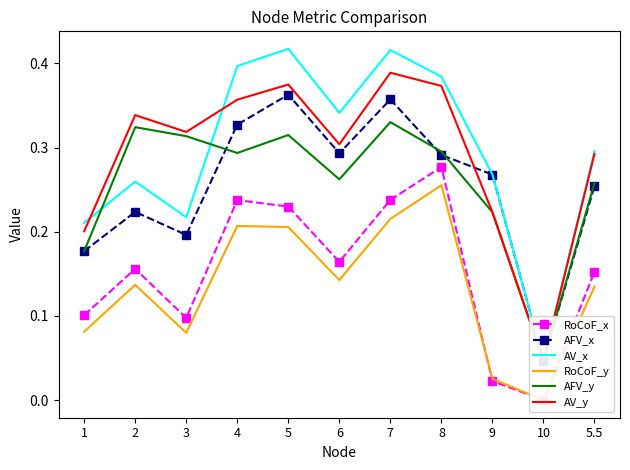

Which series ends up on top after the final intersection of RoCoF_x and RoCoF_y?

RoCoF_y